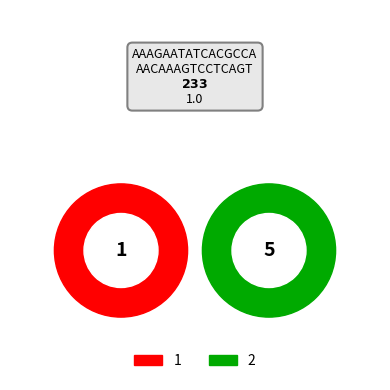

Is there any slice that represents more than half of the pie?

Yes